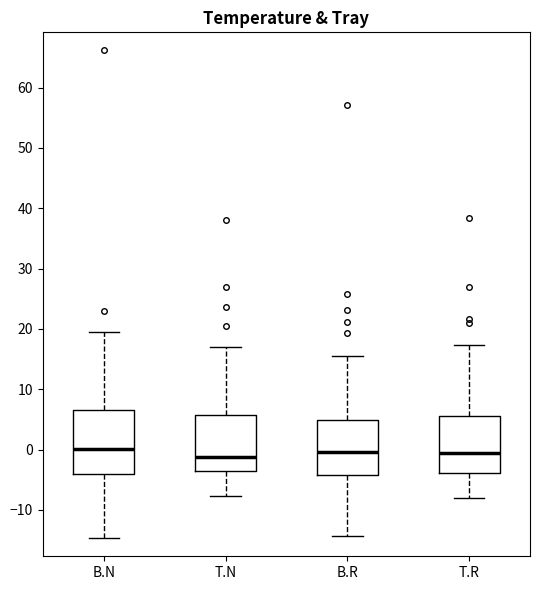

Reading left to right, read every box against the y-axis: the position of its median line, the range the box covers, and the ends of its whiskers. The values are not printed on the chart, so give them approximately, as read against the axis.

B.N: median 0, box -4 to 6, whiskers -15 to 20
T.N: median -1, box -3 to 6, whiskers -8 to 17
B.R: median 0, box -4 to 5, whiskers -14 to 16
T.R: median -1, box -4 to 6, whiskers -8 to 17